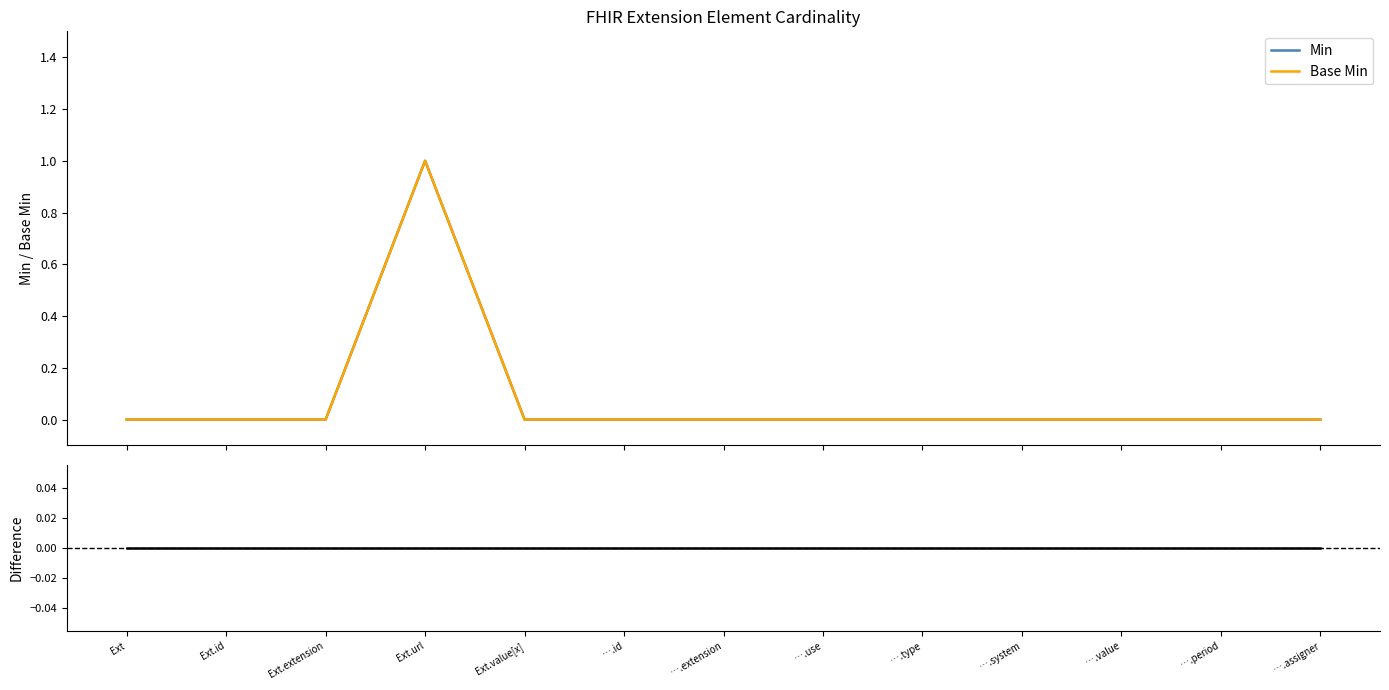

The Base Min series shows 0 at Ext.url. True or false?

False